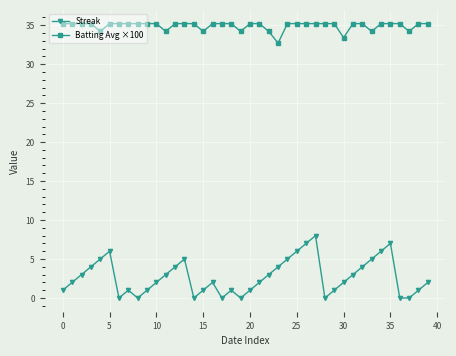

What is the highest value of the Streak series?

8.0